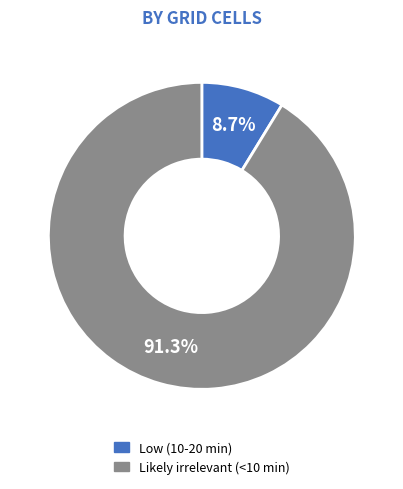

Between Likely irrelevant (<10 min) and Low (10-20 min), which is larger?

Likely irrelevant (<10 min)